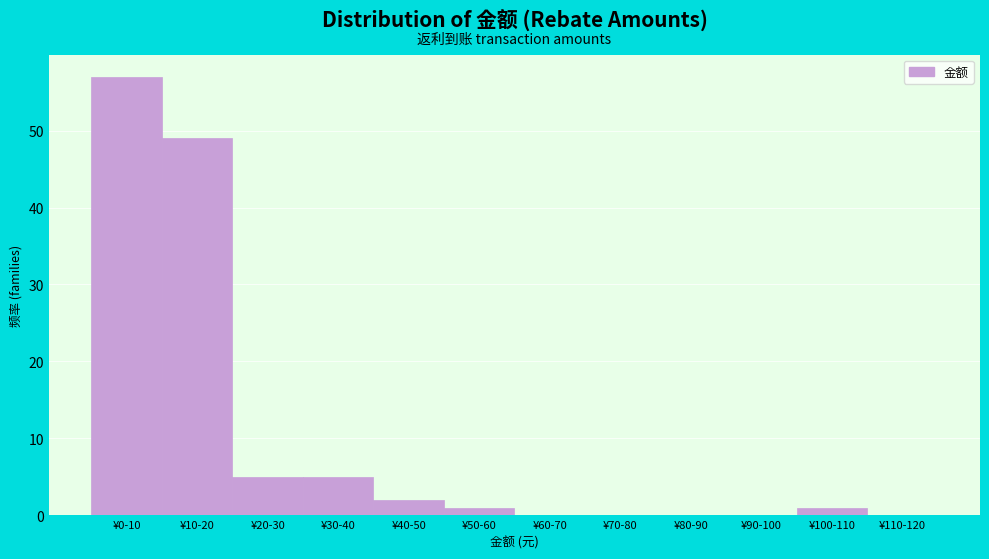

Reading left to right, what are all the values shown in this chart?

¥0-10=57	¥10-20=49	¥20-30=5	¥30-40=5	¥40-50=2	¥50-60=1	¥60-70=0	¥70-80=0	¥80-90=0	¥90-100=0	¥100-110=1	¥110-120=0